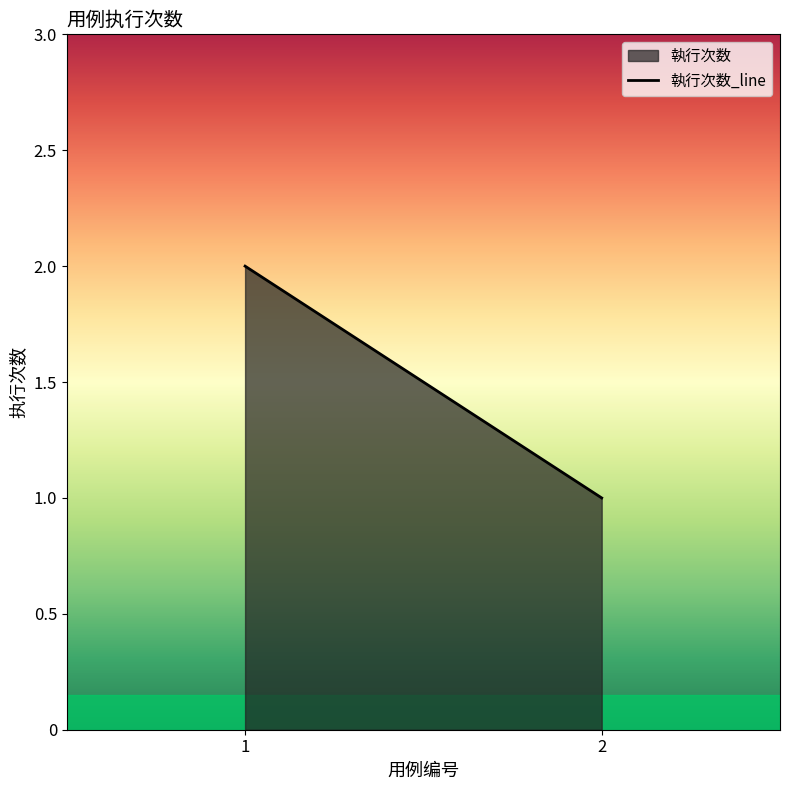

The chart shows a value of 2 at 2. True or false?

False